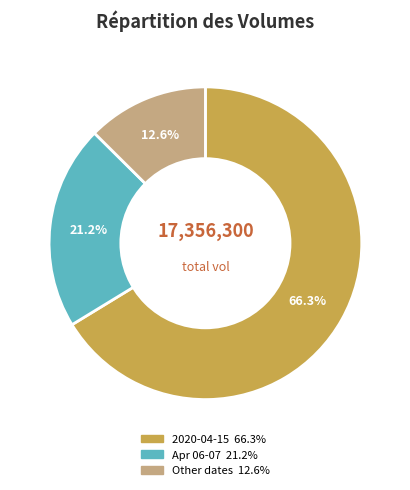

Is there any slice that represents more than half of the pie?

Yes